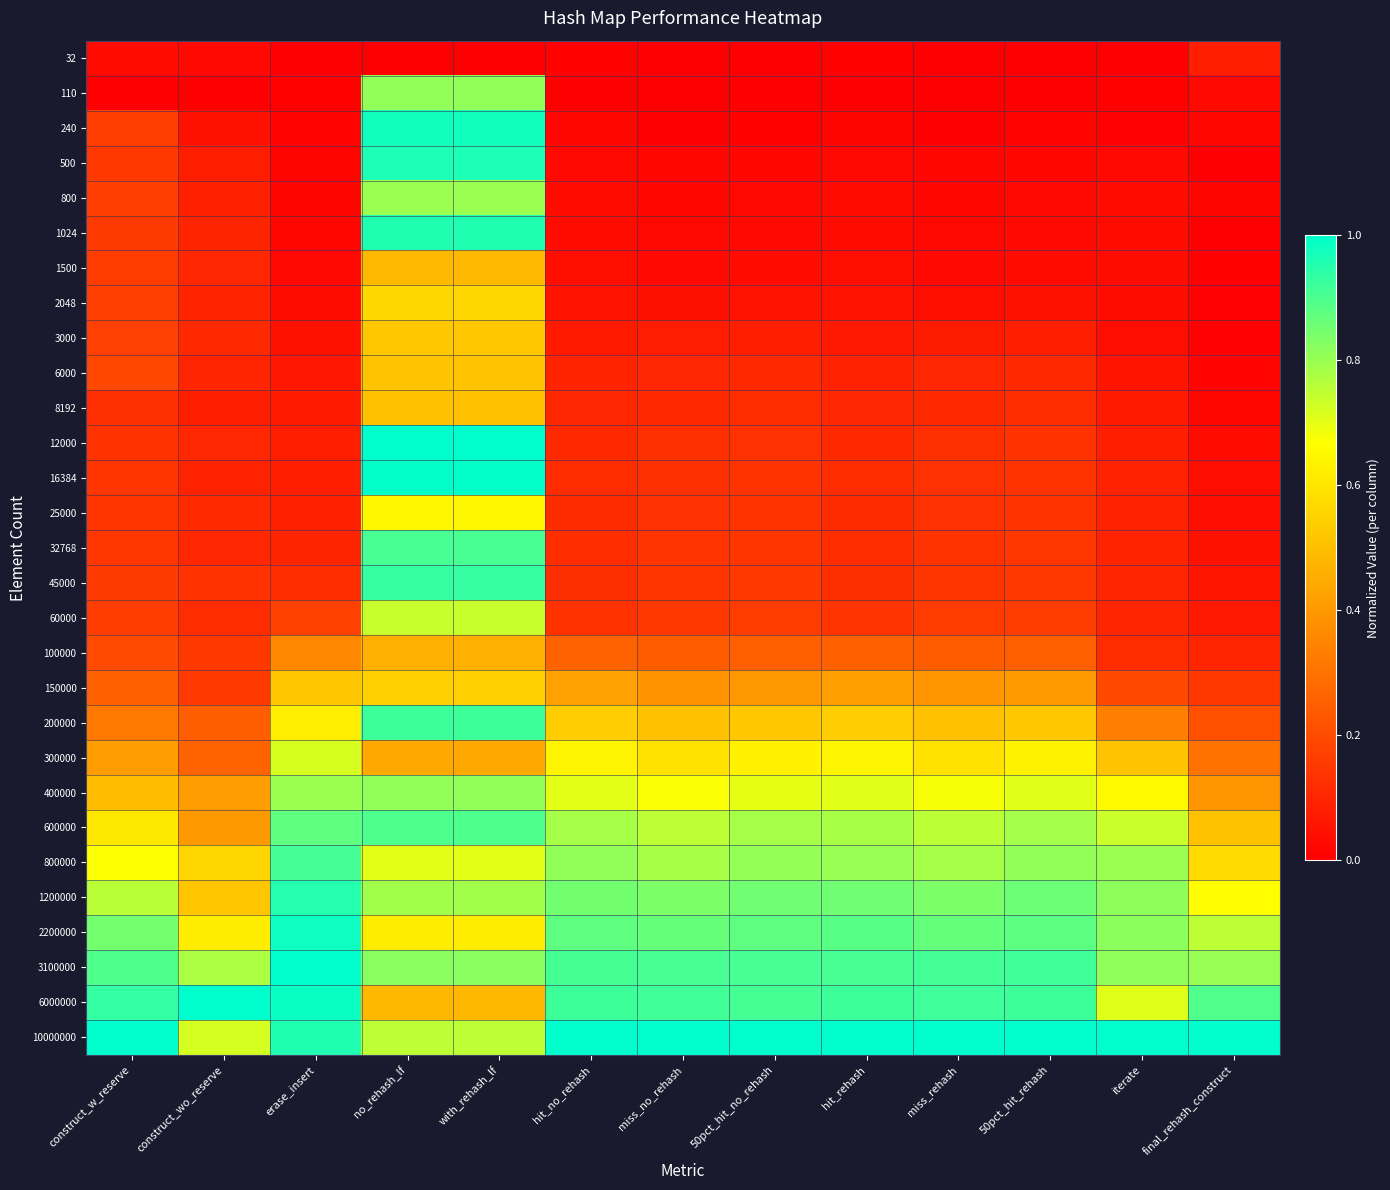

Reading right to left, list all the values displayed in this chart.

32: final_rehash_construct=0.1	iterate=0.0	50pct_hit_rehash=0.0	miss_rehash=0.0	hit_rehash=0.0	50pct_hit_no_rehash=0.0	miss_no_rehash=0.0	hit_no_rehash=0.0	with_rehash_lf=0.0	no_rehash_lf=0.0	erase_insert=0.0	construct_wo_reserve=0.0	construct_w_reserve=0.0
110: final_rehash_construct=0.0	iterate=0.0	50pct_hit_rehash=0.0	miss_rehash=0.0	hit_rehash=0.0	50pct_hit_no_rehash=0.0	miss_no_rehash=0.0	hit_no_rehash=0.0	with_rehash_lf=0.8	no_rehash_lf=0.8	erase_insert=0.0	construct_wo_reserve=0.0	construct_w_reserve=0.0
240: final_rehash_construct=0.0	iterate=0.0	50pct_hit_rehash=0.0	miss_rehash=0.0	hit_rehash=0.0	50pct_hit_no_rehash=0.0	miss_no_rehash=0.0	hit_no_rehash=0.0	with_rehash_lf=1.0	no_rehash_lf=1.0	erase_insert=0.0	construct_wo_reserve=0.0	construct_w_reserve=0.2
500: final_rehash_construct=0.0	iterate=0.0	50pct_hit_rehash=0.0	miss_rehash=0.0	hit_rehash=0.0	50pct_hit_no_rehash=0.0	miss_no_rehash=0.0	hit_no_rehash=0.0	with_rehash_lf=1.0	no_rehash_lf=1.0	erase_insert=0.0	construct_wo_reserve=0.1	construct_w_reserve=0.1
800: final_rehash_construct=0.0	iterate=0.0	50pct_hit_rehash=0.0	miss_rehash=0.0	hit_rehash=0.0	50pct_hit_no_rehash=0.0	miss_no_rehash=0.0	hit_no_rehash=0.0	with_rehash_lf=0.8	no_rehash_lf=0.8	erase_insert=0.0	construct_wo_reserve=0.1	construct_w_reserve=0.2
1024: final_rehash_construct=0.0	iterate=0.0	50pct_hit_rehash=0.0	miss_rehash=0.0	hit_rehash=0.0	50pct_hit_no_rehash=0.0	miss_no_rehash=0.0	hit_no_rehash=0.0	with_rehash_lf=1.0	no_rehash_lf=1.0	erase_insert=0.0	construct_wo_reserve=0.1	construct_w_reserve=0.2
1500: final_rehash_construct=0.0	iterate=0.0	50pct_hit_rehash=0.0	miss_rehash=0.0	hit_rehash=0.0	50pct_hit_no_rehash=0.0	miss_no_rehash=0.0	hit_no_rehash=0.0	with_rehash_lf=0.5	no_rehash_lf=0.5	erase_insert=0.0	construct_wo_reserve=0.1	construct_w_reserve=0.2
2048: final_rehash_construct=0.0	iterate=0.0	50pct_hit_rehash=0.0	miss_rehash=0.0	hit_rehash=0.1	50pct_hit_no_rehash=0.0	miss_no_rehash=0.0	hit_no_rehash=0.1	with_rehash_lf=0.6	no_rehash_lf=0.6	erase_insert=0.0	construct_wo_reserve=0.1	construct_w_reserve=0.2
3000: final_rehash_construct=0.0	iterate=0.0	50pct_hit_rehash=0.1	miss_rehash=0.1	hit_rehash=0.1	50pct_hit_no_rehash=0.1	miss_no_rehash=0.1	hit_no_rehash=0.1	with_rehash_lf=0.5	no_rehash_lf=0.5	erase_insert=0.0	construct_wo_reserve=0.1	construct_w_reserve=0.2
6000: final_rehash_construct=0.0	iterate=0.1	50pct_hit_rehash=0.1	miss_rehash=0.1	hit_rehash=0.1	50pct_hit_no_rehash=0.1	miss_no_rehash=0.1	hit_no_rehash=0.1	with_rehash_lf=0.5	no_rehash_lf=0.5	erase_insert=0.1	construct_wo_reserve=0.1	construct_w_reserve=0.2
8192: final_rehash_construct=0.0	iterate=0.1	50pct_hit_rehash=0.1	miss_rehash=0.1	hit_rehash=0.1	50pct_hit_no_rehash=0.1	miss_no_rehash=0.1	hit_no_rehash=0.1	with_rehash_lf=0.5	no_rehash_lf=0.5	erase_insert=0.1	construct_wo_reserve=0.1	construct_w_reserve=0.1
12000: final_rehash_construct=0.0	iterate=0.1	50pct_hit_rehash=0.1	miss_rehash=0.1	hit_rehash=0.1	50pct_hit_no_rehash=0.1	miss_no_rehash=0.1	hit_no_rehash=0.1	with_rehash_lf=1.0	no_rehash_lf=1.0	erase_insert=0.1	construct_wo_reserve=0.1	construct_w_reserve=0.1
16384: final_rehash_construct=0.0	iterate=0.1	50pct_hit_rehash=0.1	miss_rehash=0.1	hit_rehash=0.1	50pct_hit_no_rehash=0.1	miss_no_rehash=0.1	hit_no_rehash=0.1	with_rehash_lf=1.0	no_rehash_lf=1.0	erase_insert=0.1	construct_wo_reserve=0.1	construct_w_reserve=0.1
25000: final_rehash_construct=0.0	iterate=0.1	50pct_hit_rehash=0.1	miss_rehash=0.1	hit_rehash=0.1	50pct_hit_no_rehash=0.1	miss_no_rehash=0.1	hit_no_rehash=0.1	with_rehash_lf=0.6	no_rehash_lf=0.6	erase_insert=0.1	construct_wo_reserve=0.1	construct_w_reserve=0.1
32768: final_rehash_construct=0.0	iterate=0.1	50pct_hit_rehash=0.1	miss_rehash=0.1	hit_rehash=0.1	50pct_hit_no_rehash=0.1	miss_no_rehash=0.1	hit_no_rehash=0.1	with_rehash_lf=0.9	no_rehash_lf=0.9	erase_insert=0.1	construct_wo_reserve=0.1	construct_w_reserve=0.1
45000: final_rehash_construct=0.1	iterate=0.1	50pct_hit_rehash=0.1	miss_rehash=0.1	hit_rehash=0.1	50pct_hit_no_rehash=0.1	miss_no_rehash=0.1	hit_no_rehash=0.1	with_rehash_lf=0.9	no_rehash_lf=0.9	erase_insert=0.1	construct_wo_reserve=0.1	construct_w_reserve=0.2
60000: final_rehash_construct=0.1	iterate=0.1	50pct_hit_rehash=0.2	miss_rehash=0.2	hit_rehash=0.1	50pct_hit_no_rehash=0.2	miss_no_rehash=0.1	hit_no_rehash=0.1	with_rehash_lf=0.7	no_rehash_lf=0.7	erase_insert=0.2	construct_wo_reserve=0.1	construct_w_reserve=0.2
100000: final_rehash_construct=0.1	iterate=0.1	50pct_hit_rehash=0.3	miss_rehash=0.2	hit_rehash=0.3	50pct_hit_no_rehash=0.2	miss_no_rehash=0.2	hit_no_rehash=0.3	with_rehash_lf=0.5	no_rehash_lf=0.5	erase_insert=0.4	construct_wo_reserve=0.1	construct_w_reserve=0.2
150000: final_rehash_construct=0.1	iterate=0.2	50pct_hit_rehash=0.4	miss_rehash=0.4	hit_rehash=0.4	50pct_hit_no_rehash=0.4	miss_no_rehash=0.4	hit_no_rehash=0.4	with_rehash_lf=0.5	no_rehash_lf=0.5	erase_insert=0.5	construct_wo_reserve=0.2	construct_w_reserve=0.3
200000: final_rehash_construct=0.2	iterate=0.3	50pct_hit_rehash=0.5	miss_rehash=0.5	hit_rehash=0.5	50pct_hit_no_rehash=0.5	miss_no_rehash=0.5	hit_no_rehash=0.5	with_rehash_lf=0.9	no_rehash_lf=0.9	erase_insert=0.6	construct_wo_reserve=0.2	construct_w_reserve=0.3
300000: final_rehash_construct=0.3	iterate=0.5	50pct_hit_rehash=0.6	miss_rehash=0.6	hit_rehash=0.6	50pct_hit_no_rehash=0.6	miss_no_rehash=0.6	hit_no_rehash=0.6	with_rehash_lf=0.4	no_rehash_lf=0.4	erase_insert=0.7	construct_wo_reserve=0.3	construct_w_reserve=0.4
400000: final_rehash_construct=0.4	iterate=0.7	50pct_hit_rehash=0.7	miss_rehash=0.7	hit_rehash=0.7	50pct_hit_no_rehash=0.7	miss_no_rehash=0.7	hit_no_rehash=0.7	with_rehash_lf=0.8	no_rehash_lf=0.8	erase_insert=0.8	construct_wo_reserve=0.4	construct_w_reserve=0.5
600000: final_rehash_construct=0.5	iterate=0.7	50pct_hit_rehash=0.8	miss_rehash=0.8	hit_rehash=0.8	50pct_hit_no_rehash=0.8	miss_no_rehash=0.8	hit_no_rehash=0.8	with_rehash_lf=0.9	no_rehash_lf=0.9	erase_insert=0.9	construct_wo_reserve=0.4	construct_w_reserve=0.6
800000: final_rehash_construct=0.6	iterate=0.8	50pct_hit_rehash=0.8	miss_rehash=0.8	hit_rehash=0.8	50pct_hit_no_rehash=0.8	miss_no_rehash=0.8	hit_no_rehash=0.8	with_rehash_lf=0.7	no_rehash_lf=0.7	erase_insert=0.9	construct_wo_reserve=0.6	construct_w_reserve=0.7
1200000: final_rehash_construct=0.7	iterate=0.8	50pct_hit_rehash=0.9	miss_rehash=0.8	hit_rehash=0.9	50pct_hit_no_rehash=0.9	miss_no_rehash=0.8	hit_no_rehash=0.9	with_rehash_lf=0.8	no_rehash_lf=0.8	erase_insert=1.0	construct_wo_reserve=0.5	construct_w_reserve=0.8
2200000: final_rehash_construct=0.8	iterate=0.8	50pct_hit_rehash=0.9	miss_rehash=0.9	hit_rehash=0.9	50pct_hit_no_rehash=0.9	miss_no_rehash=0.9	hit_no_rehash=0.9	with_rehash_lf=0.6	no_rehash_lf=0.6	erase_insert=1.0	construct_wo_reserve=0.6	construct_w_reserve=0.8
3100000: final_rehash_construct=0.8	iterate=0.8	50pct_hit_rehash=0.9	miss_rehash=0.9	hit_rehash=0.9	50pct_hit_no_rehash=0.9	miss_no_rehash=0.9	hit_no_rehash=0.9	with_rehash_lf=0.8	no_rehash_lf=0.8	erase_insert=1.0	construct_wo_reserve=0.8	construct_w_reserve=0.9
6000000: final_rehash_construct=0.9	iterate=0.7	50pct_hit_rehash=0.9	miss_rehash=0.9	hit_rehash=0.9	50pct_hit_no_rehash=0.9	miss_no_rehash=0.9	hit_no_rehash=0.9	with_rehash_lf=0.5	no_rehash_lf=0.5	erase_insert=1.0	construct_wo_reserve=1.0	construct_w_reserve=0.9
10000000: final_rehash_construct=1.0	iterate=1.0	50pct_hit_rehash=1.0	miss_rehash=1.0	hit_rehash=1.0	50pct_hit_no_rehash=1.0	miss_no_rehash=1.0	hit_no_rehash=1.0	with_rehash_lf=0.8	no_rehash_lf=0.8	erase_insert=1.0	construct_wo_reserve=0.7	construct_w_reserve=1.0